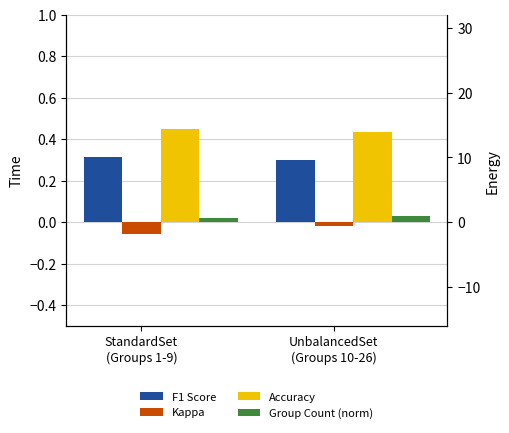

What is the sum of all Group Count (norm) values?

1.6